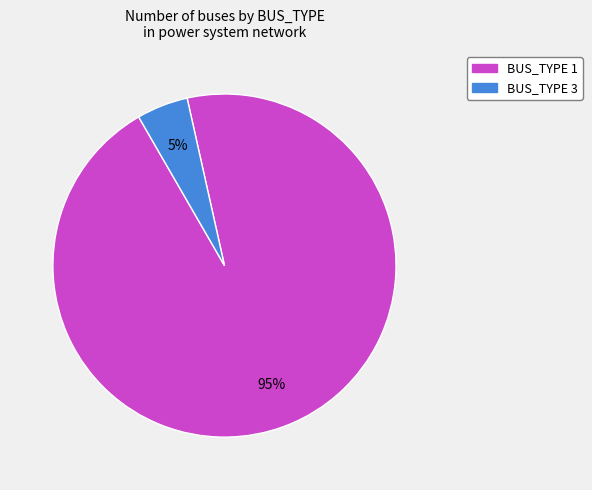

Does any single category account for the majority?

Yes